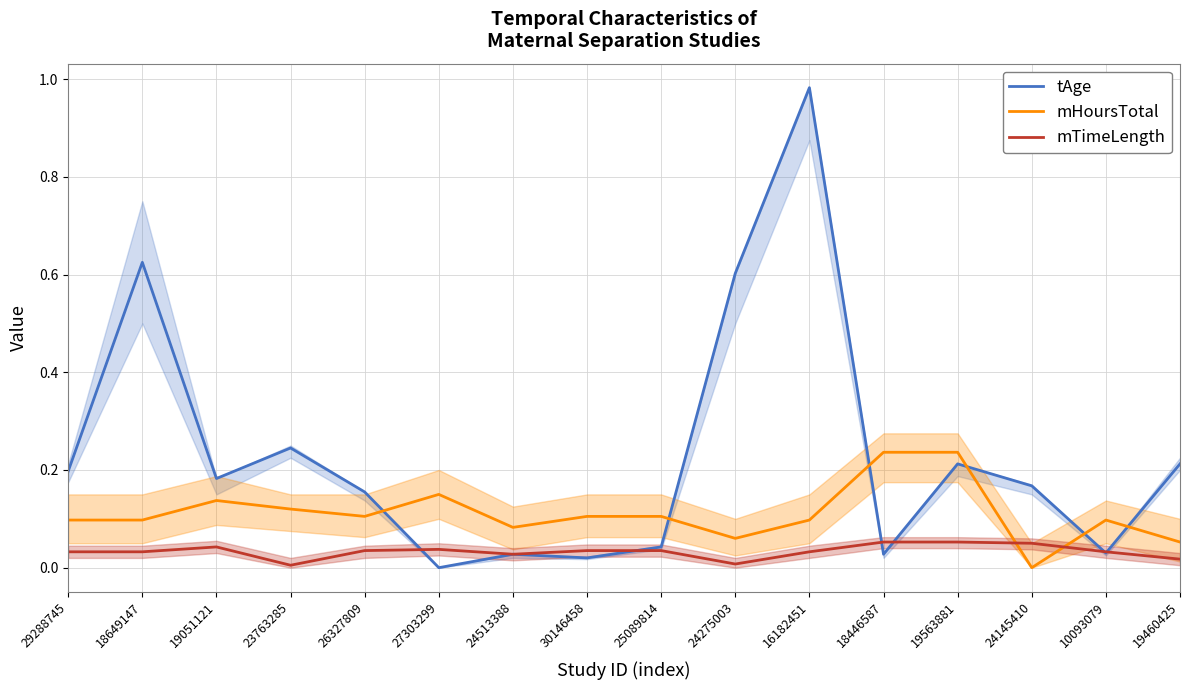

Is the value of tAge at 18649147 greater than the value of mTimeLength at 18446587?

Yes